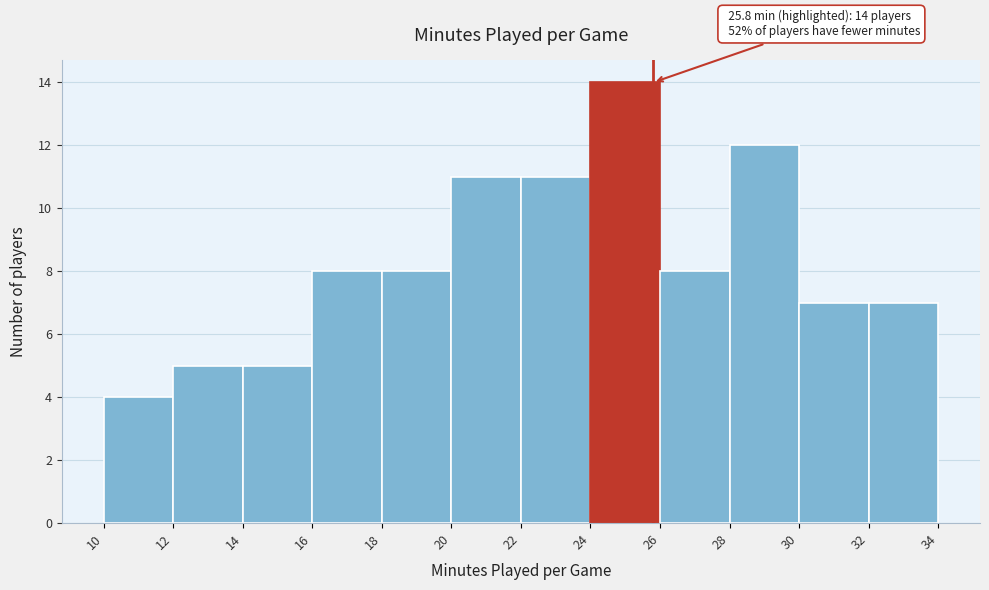

Which range on the x-axis has the tallest bar?

24 to 26